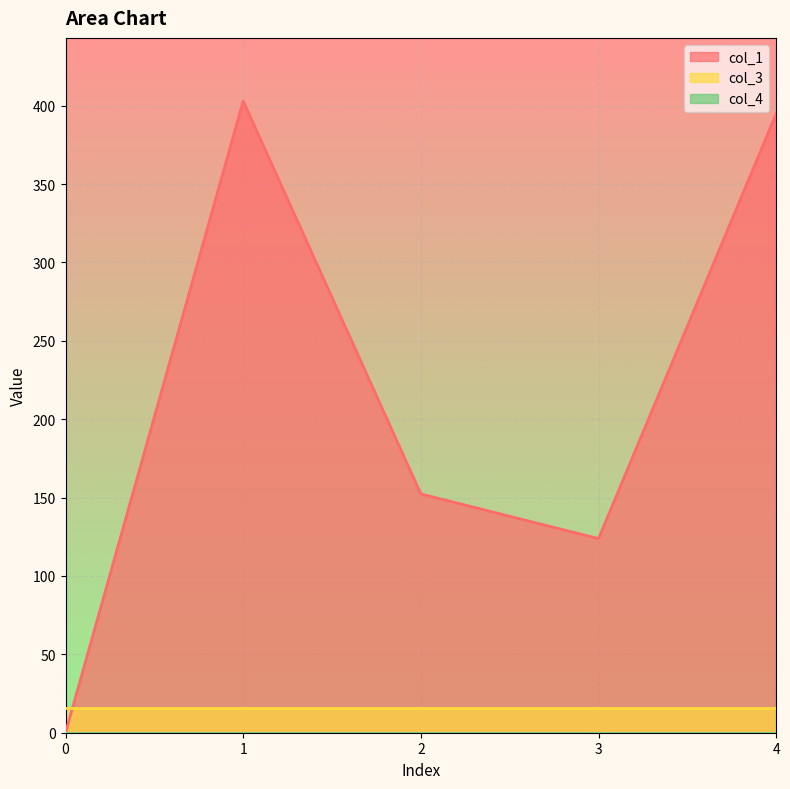

Reading left to right, extract all data points from this chart.

col_1: 0.0	402.9	152.3	123.8	394.9
col_3: 16.0	16.0	16.0	16.0	16.0
col_4: 0.0	0.0	0.0	0.0	0.0